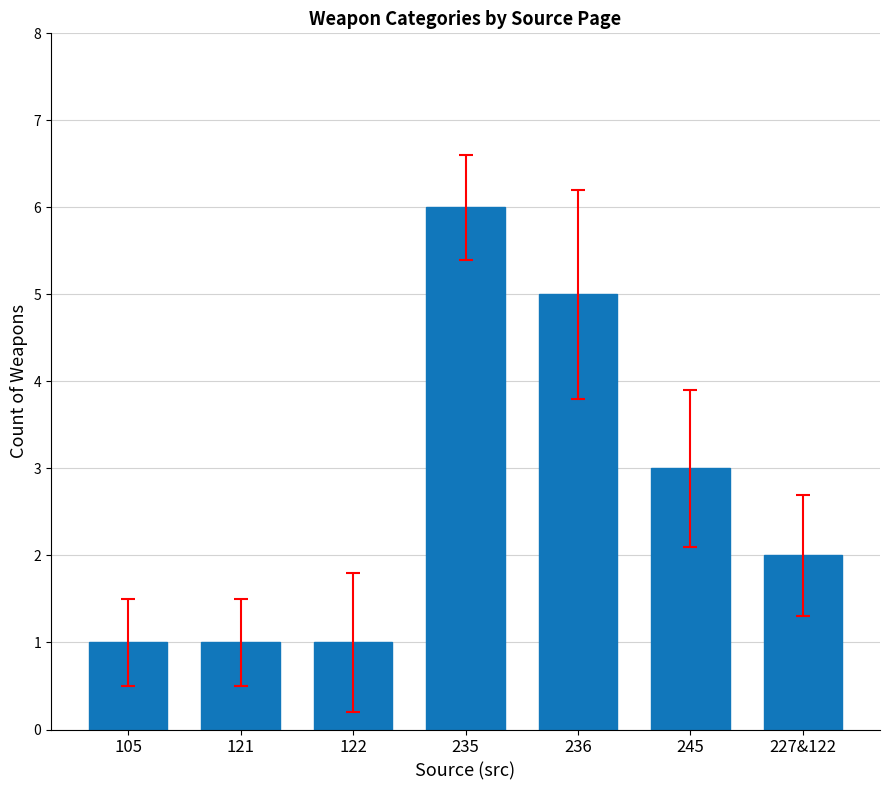

At which category does the chart reach its peak across all series?

235